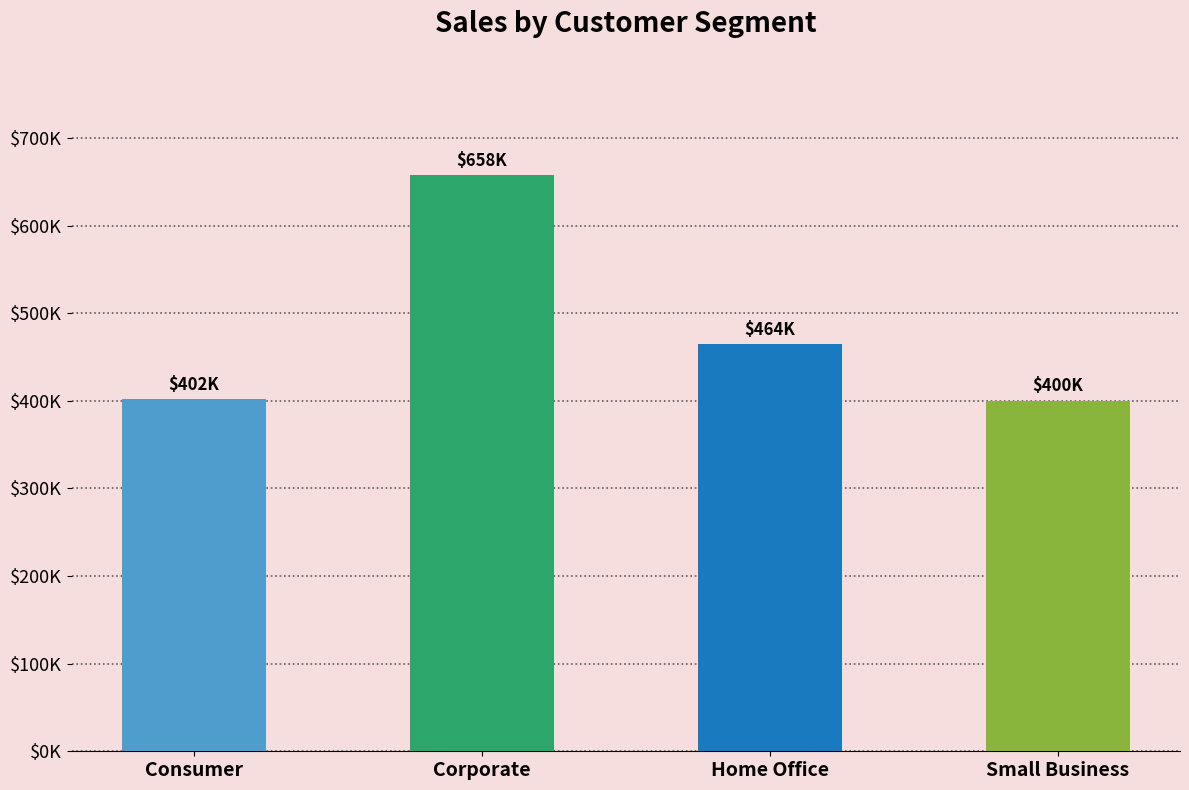

List the labels in order of value, largest first.

Corporate, Home Office, Consumer, Small Business